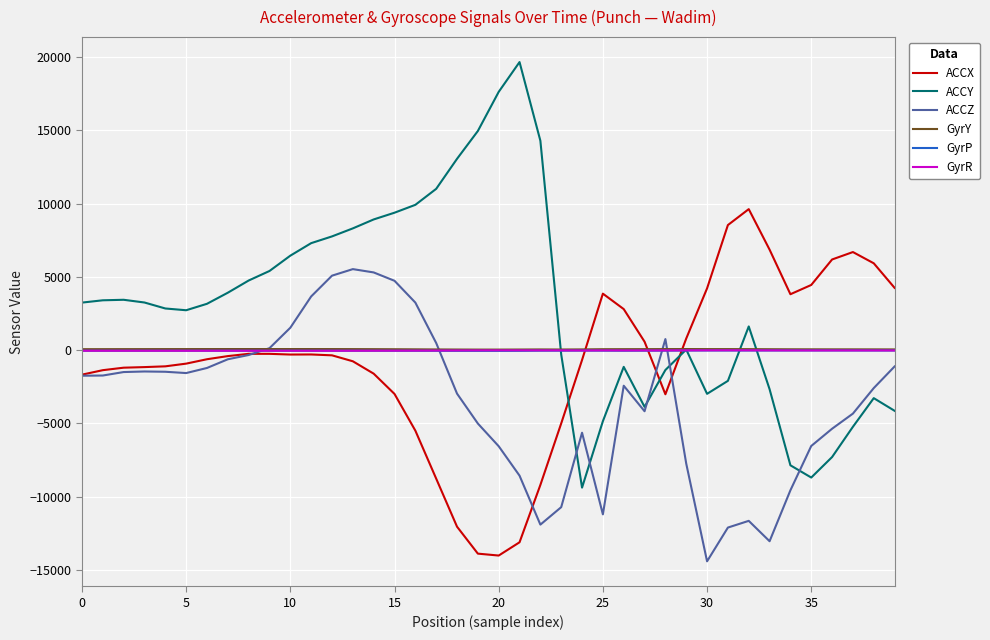

Which series has the largest total across all categories?

ACCY